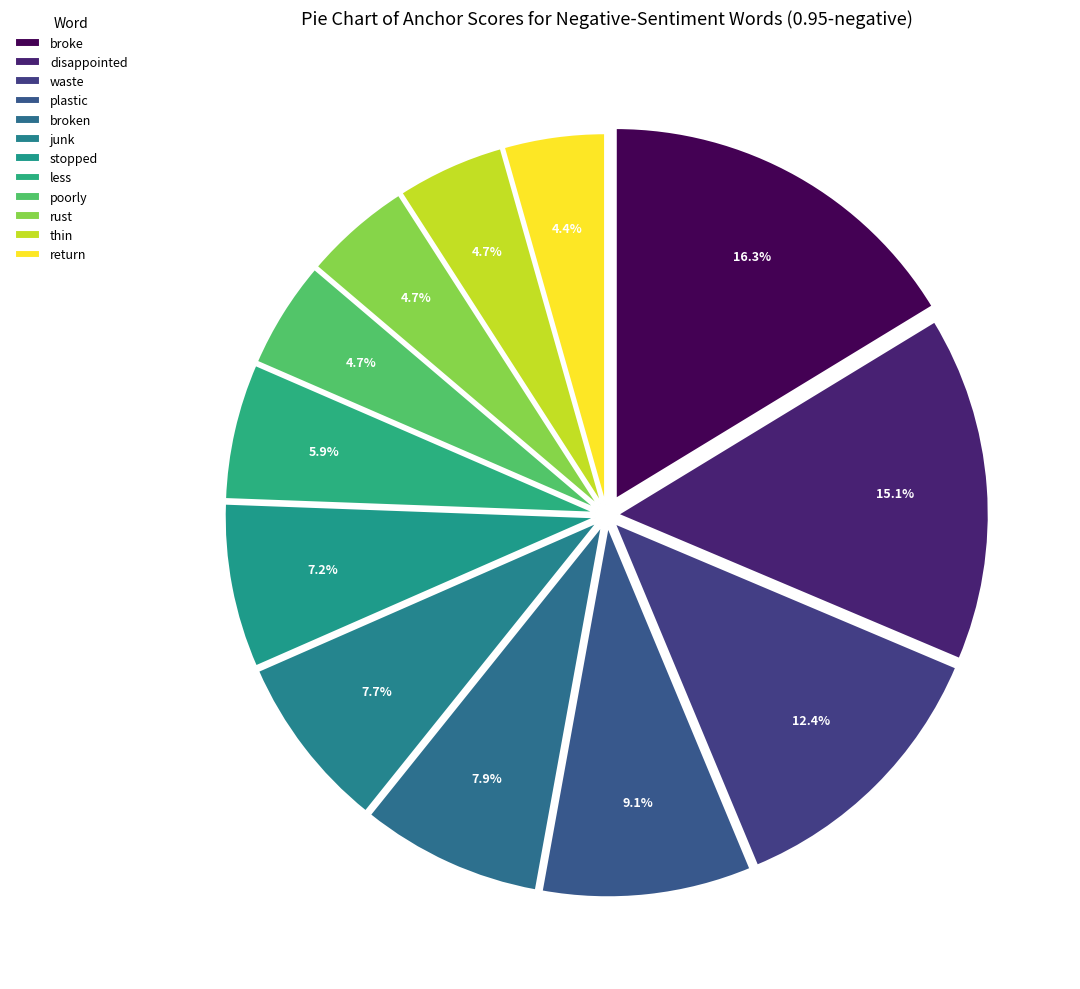

What percentage is NOT represented by broke?

83.7%